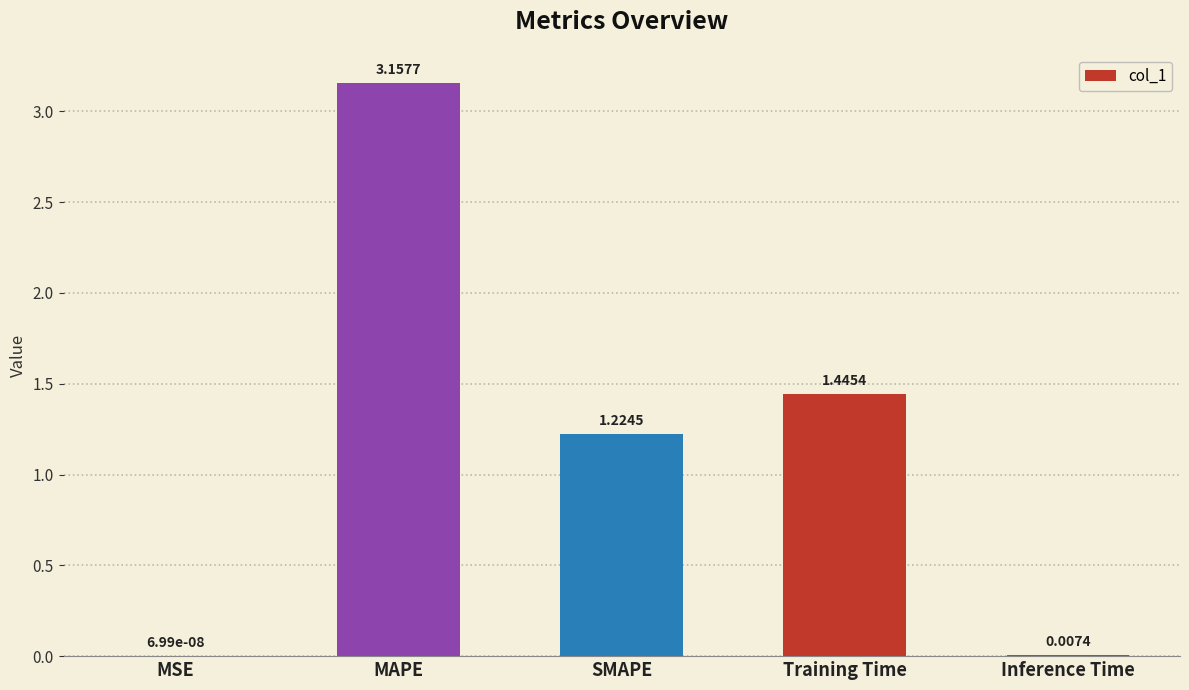

Between SMAPE and Inference Time, which is larger?

SMAPE